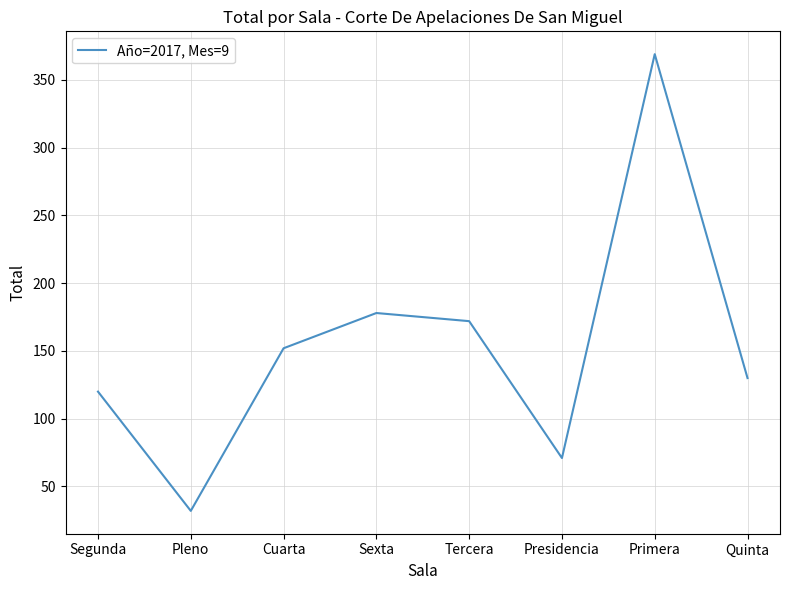

What is the difference between the maximum and second lowest values?

298